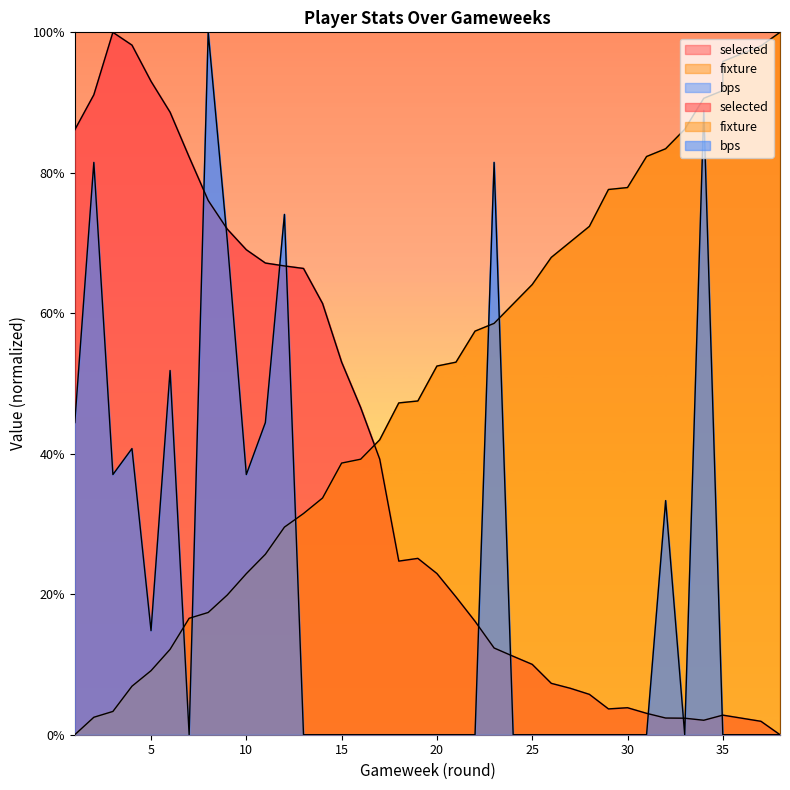

How many distinct data groups are displayed?

3